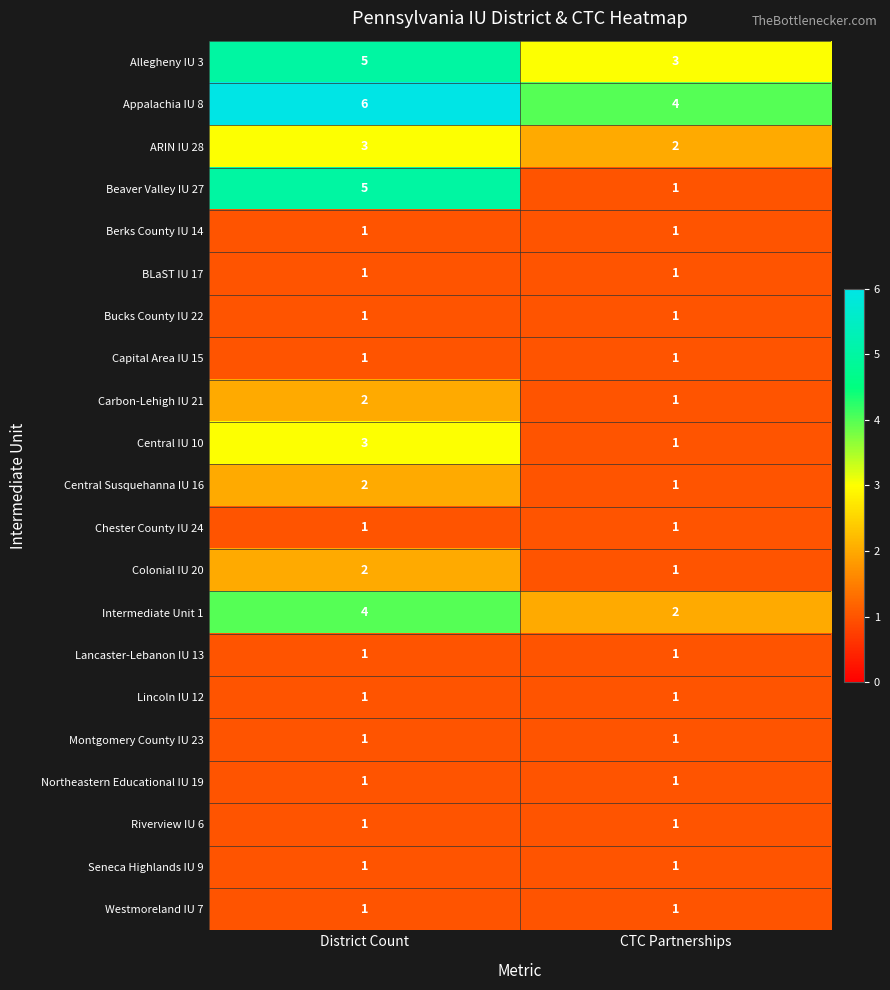

Which series has the largest total across all categories?

Appalachia IU 8